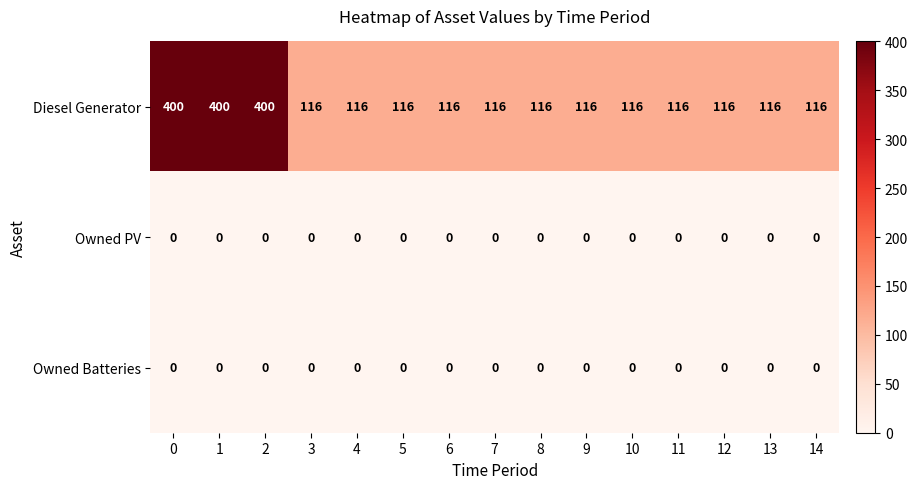

How many data points does each series have?

15